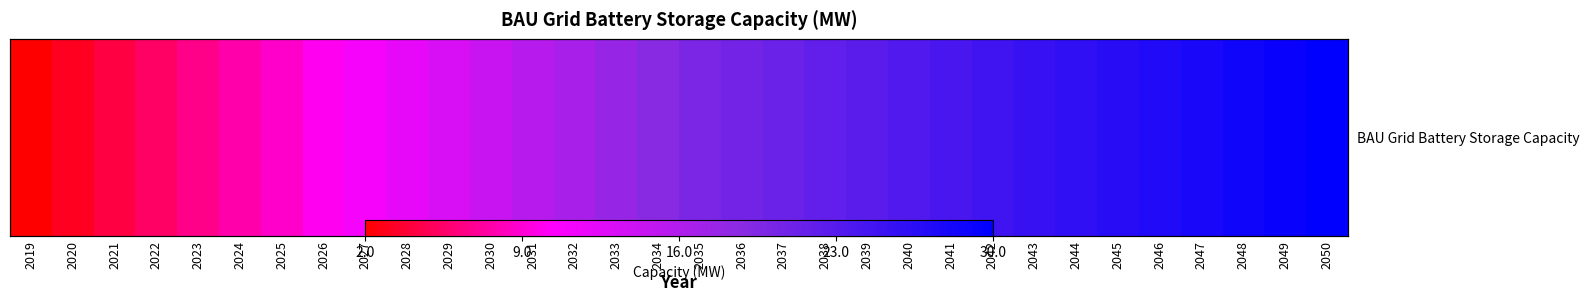

List the labels in order of value, largest first.

2050, 2049, 2048, 2047, 2046, 2045, 2044, 2043, 2042, 2041, 2040, 2039, 2038, 2037, 2036, 2035, 2034, 2033, 2032, 2031, 2030, 2029, 2028, 2027, 2026, 2025, 2024, 2023, 2022, 2021, 2020, 2019